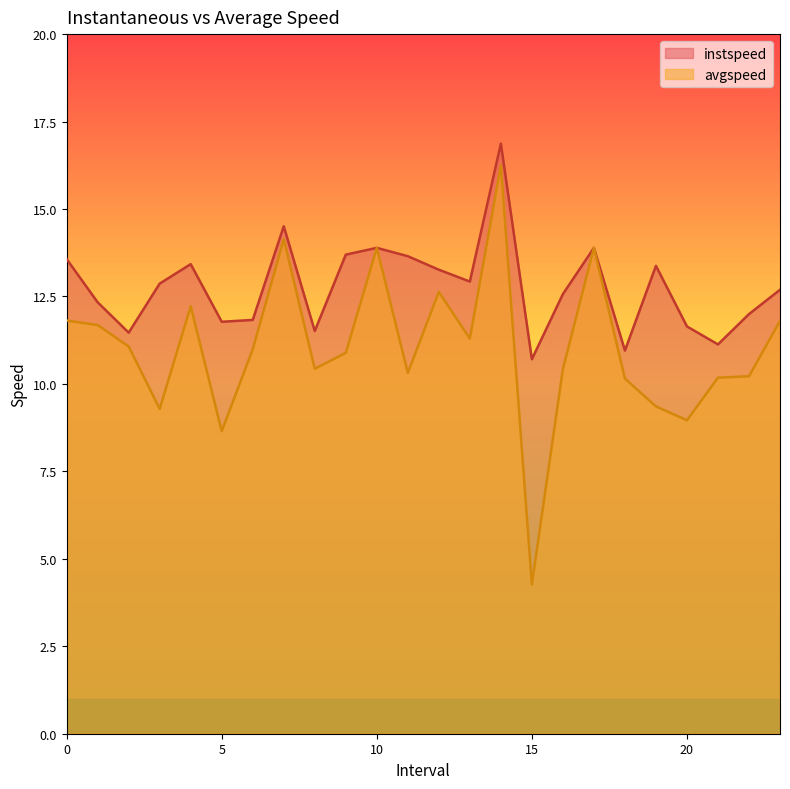

Reading left to right, extract all data points from this chart.

instspeed: 0.0=13.6	1.0=12.3	2.0=11.5	3.0=12.9	4.0=13.4	5.0=11.8	6.0=11.8	7.0=14.5	8.0=11.5	9.0=13.7	10.0=13.9	11.0=13.7	12.0=13.3	13.0=12.9	14.0=16.9	15.0=10.7	16.0=12.6	17.0=13.9	18.0=11.0	19.0=13.4	20.0=11.6	21.0=11.1	22.0=12.0	23.0=12.7
avgspeed: 0.0=11.8	1.0=11.7	2.0=11.1	3.0=9.3	4.0=12.2	5.0=8.6	6.0=11.0	7.0=14.1	8.0=10.4	9.0=10.9	10.0=13.9	11.0=10.3	12.0=12.6	13.0=11.3	14.0=16.2	15.0=4.3	16.0=10.4	17.0=13.9	18.0=10.2	19.0=9.4	20.0=9.0	21.0=10.2	22.0=10.2	23.0=11.8